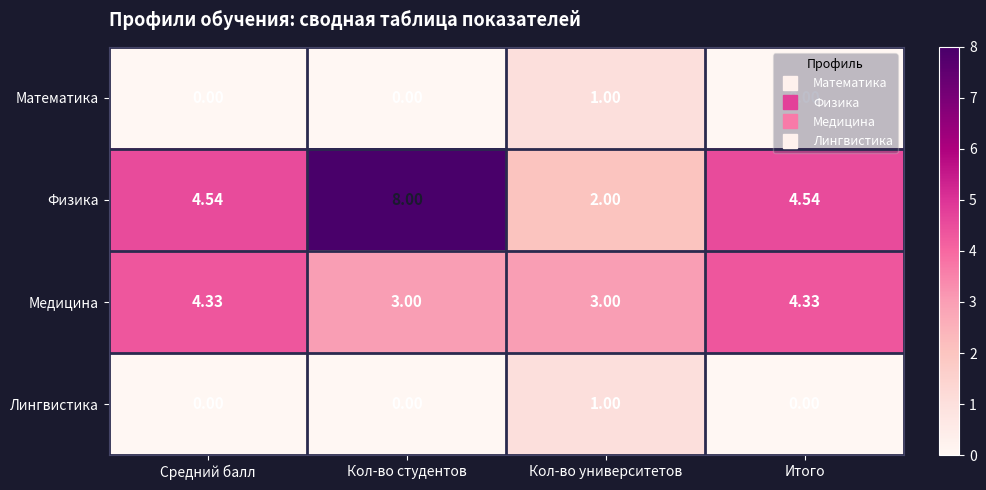

Which series has the largest total across all categories?

Физика